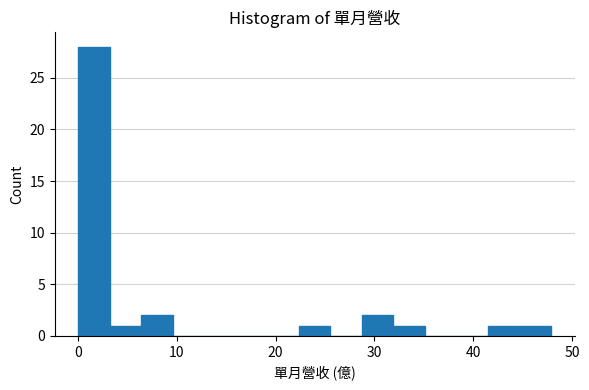

Around what value on the x-axis is the tallest bar? Give the approximate position of its centre, as read against the axis.

2